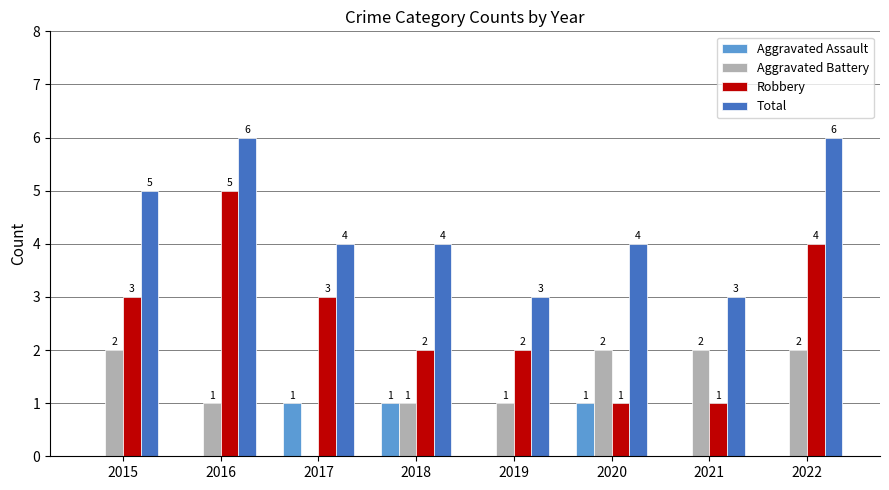

Which series has the widest spread of values?

Robbery